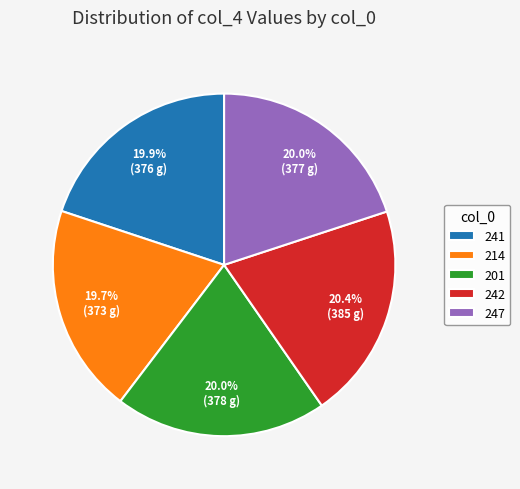

What is the ratio of the value at 241 to the value at 242?

1.0